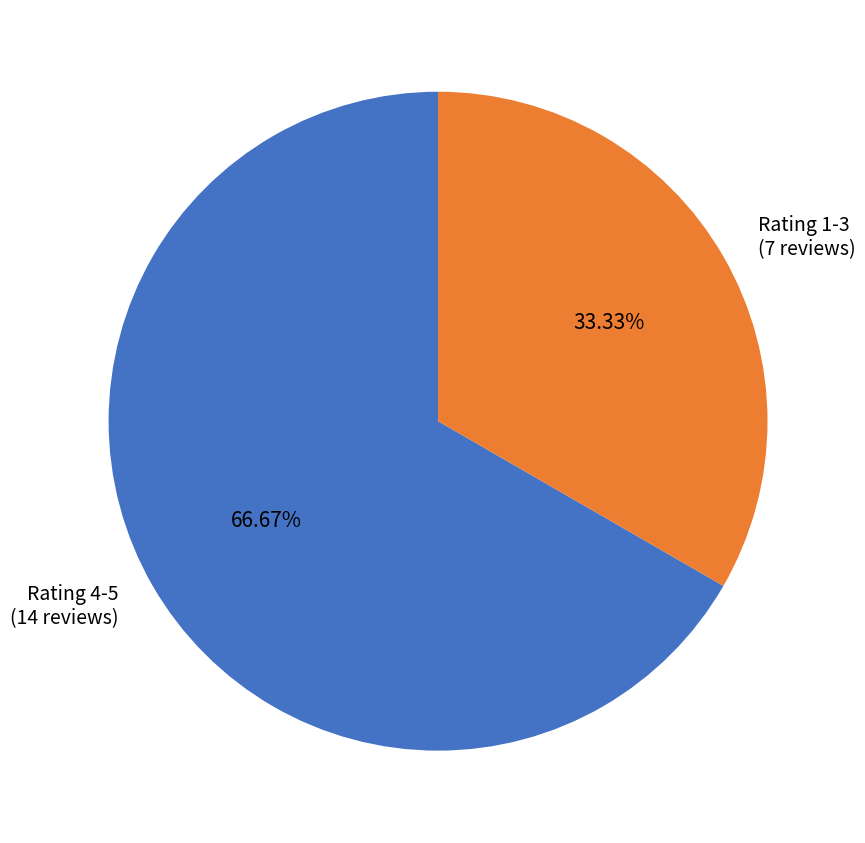

Do Rating 4-5 (14 reviews) and Rating 1-3 (7 reviews) together represent more than half of the pie?

Yes